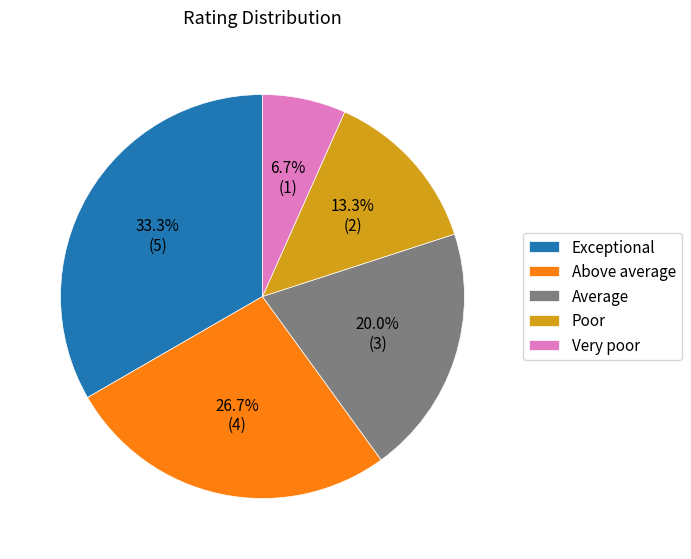

Rank the categories by value from lowest to highest.

Very poor, Poor, Average, Above average, Exceptional